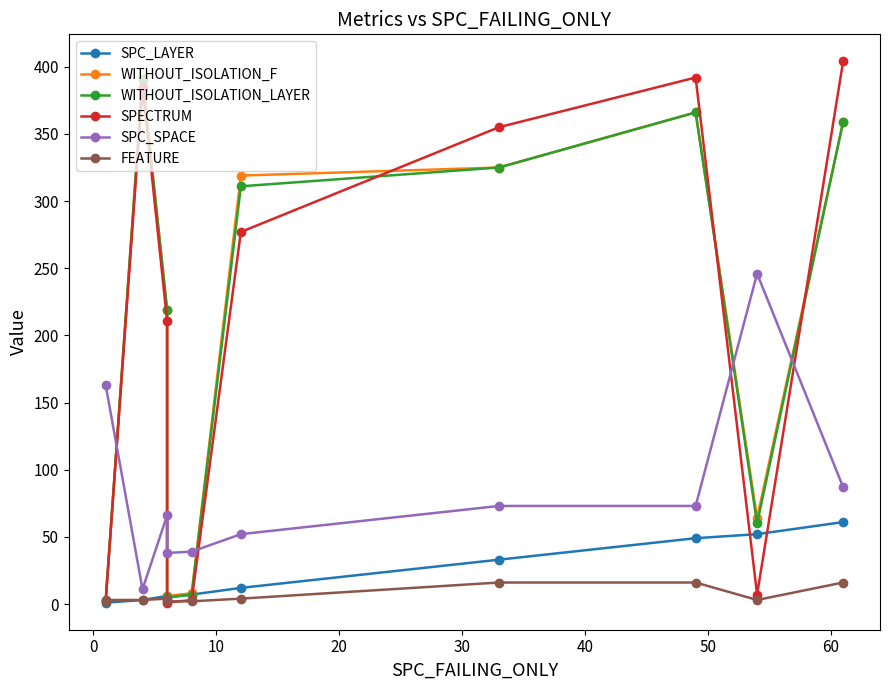

In WITHOUT_ISOLATION_LAYER, how many points are higher than both neighbors (excluding endpoints)?

2